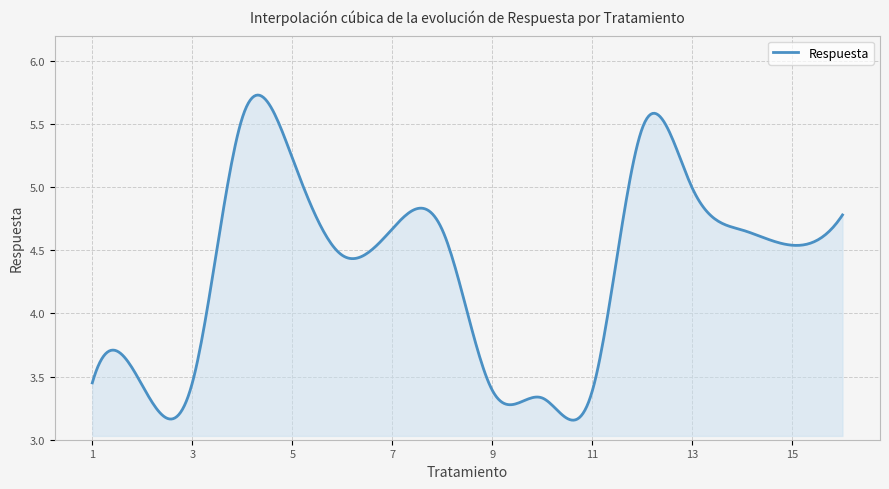

What is the difference between the maximum and minimum values?

2.6